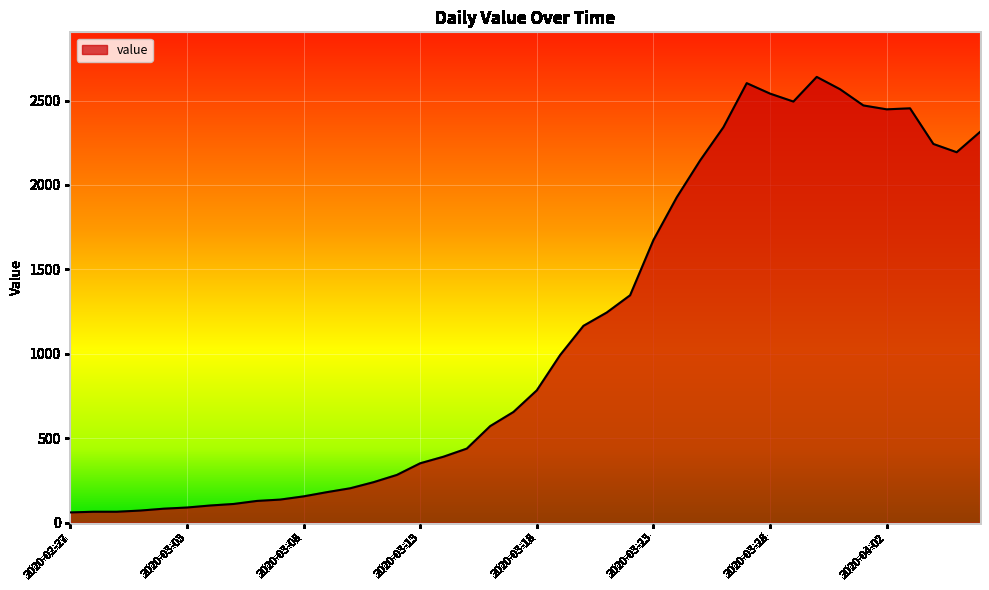

What is the smallest value displayed?

61